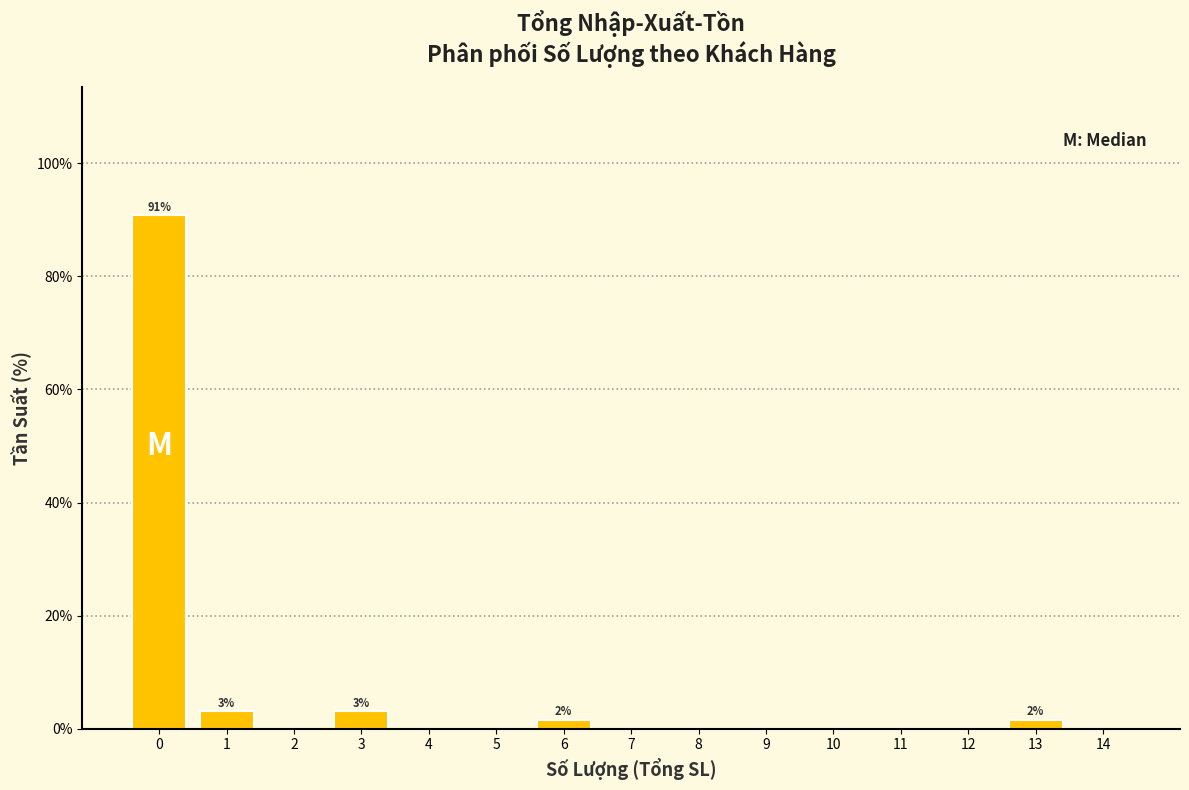

Reading right to left, list all the values displayed in this chart.

14=0.0	13=1.5	12=0.0	11=0.0	10=0.0	9=0.0	8=0.0	7=0.0	6=1.5	5=0.0	4=0.0	3=3.1	2=0.0	1=3.1	0=90.8